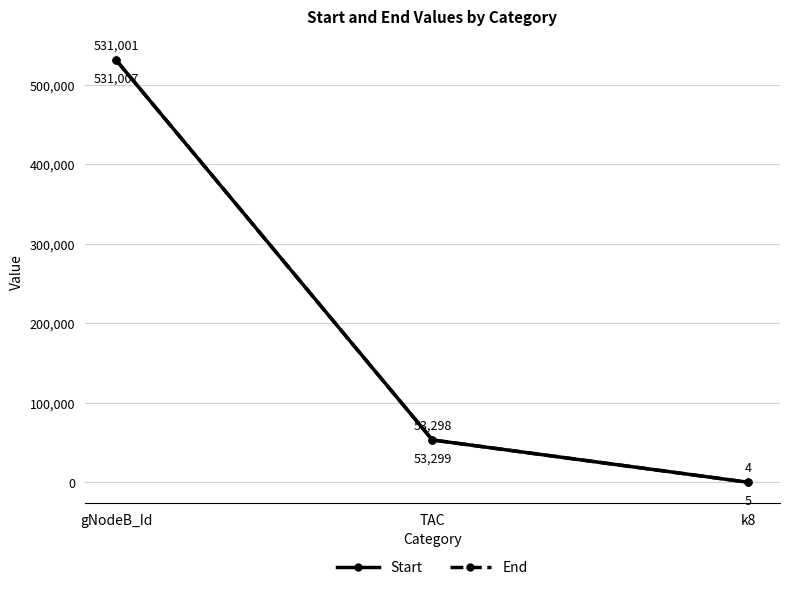

The value of Start at TAC is 30927. True or false?

False